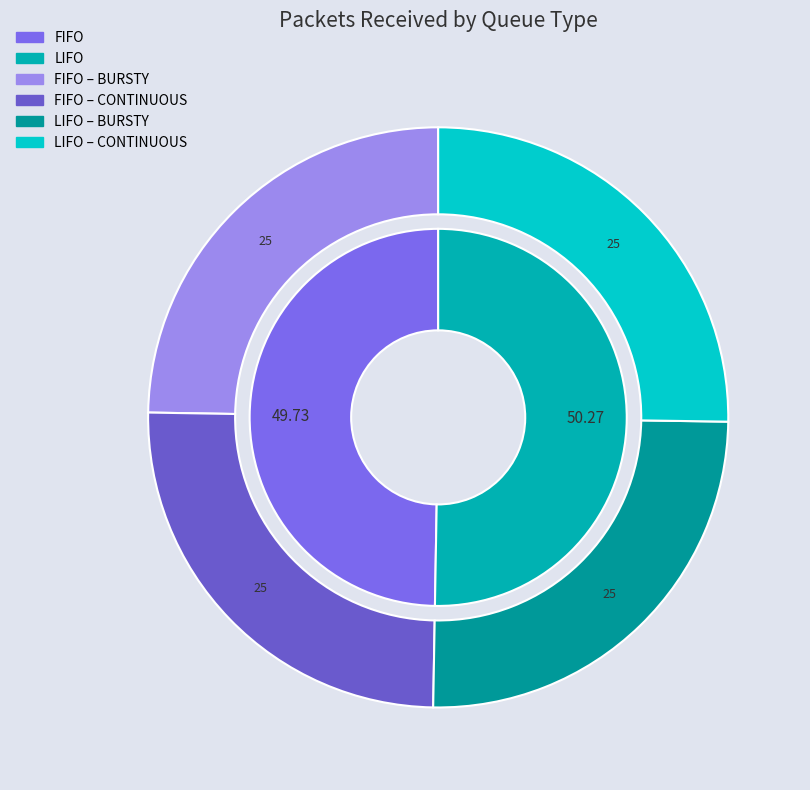

To the nearest percent, what is the combined percentage of FIFO and LIFO?

100%